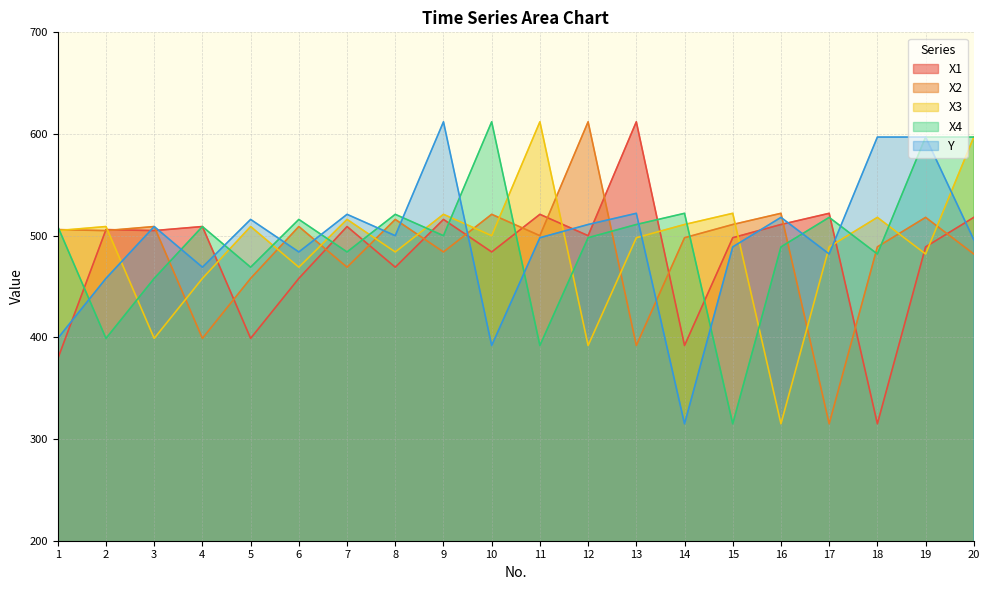

Where is the first local maximum for X2?

3